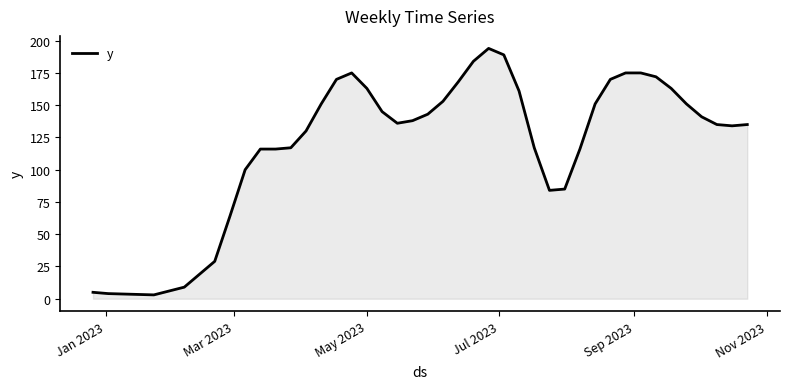

What is the difference between the maximum and minimum values?

191